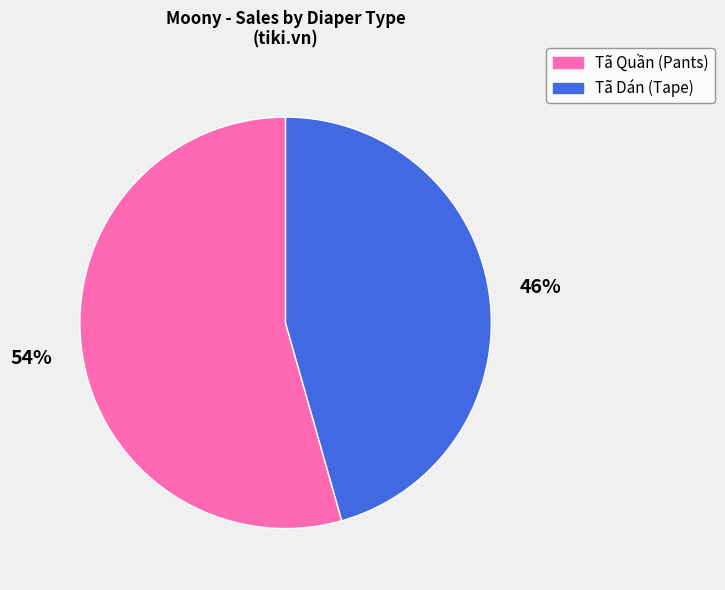

Is there a majority slice in this chart?

Yes